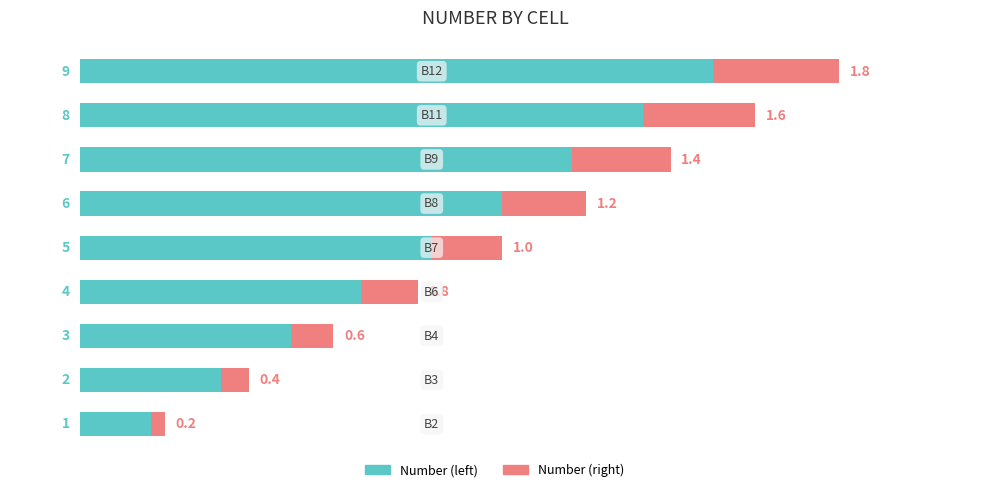

What is the maximum value for Number (left)?

9.0